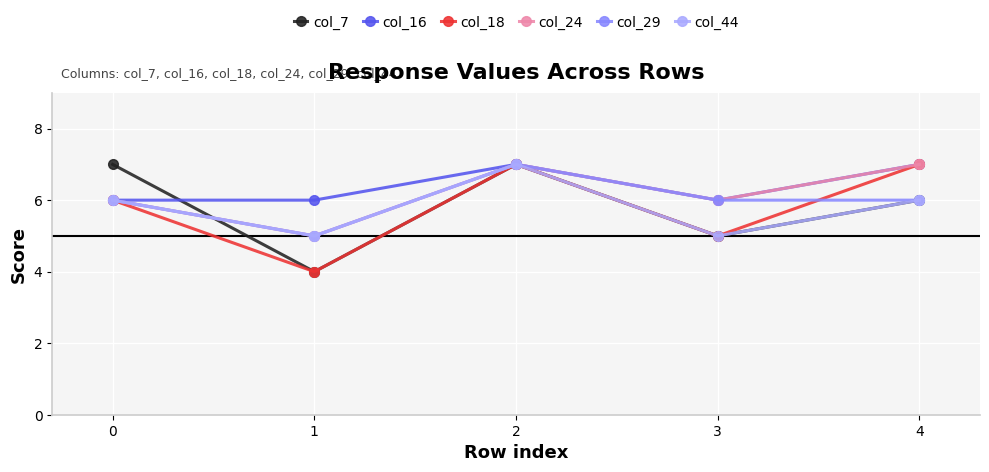

At how many categories does at least one series exceed 5?

5